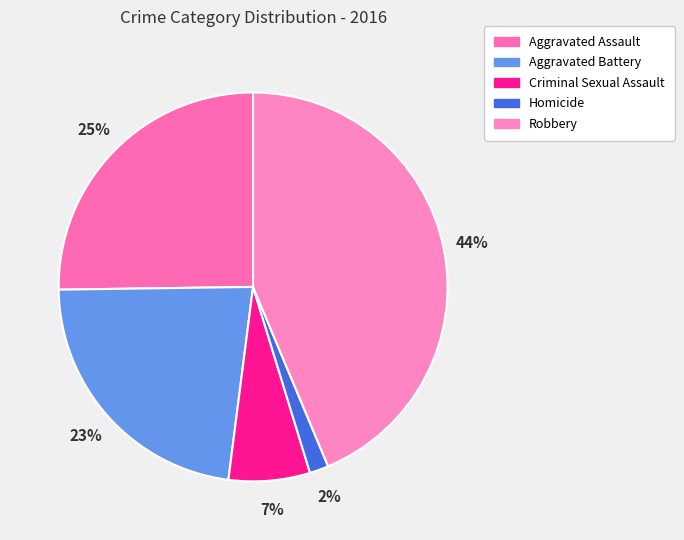

Is it true that Criminal Sexual Assault is 22% of the pie?

False